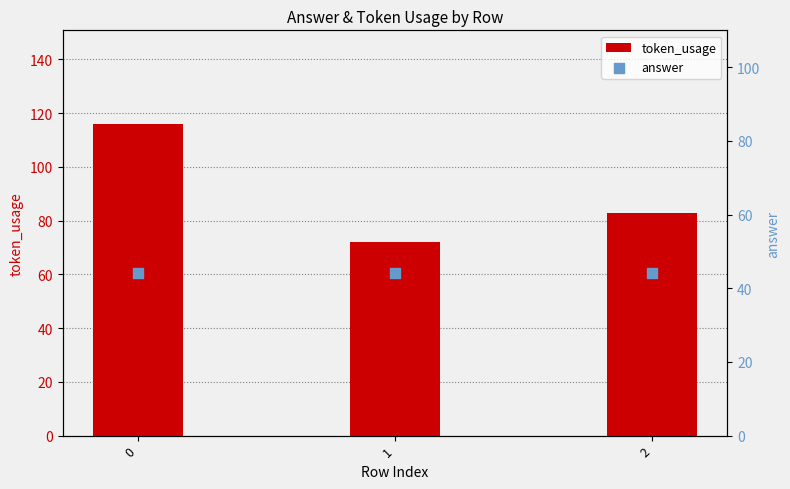

At how many categories does at least one series exceed 79?

2